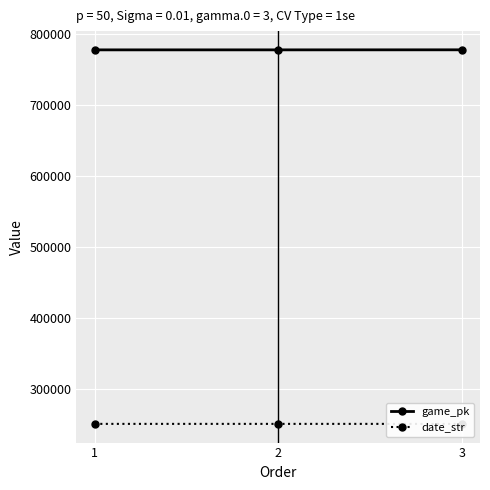

Which series has the largest range (max minus min)?

game_pk